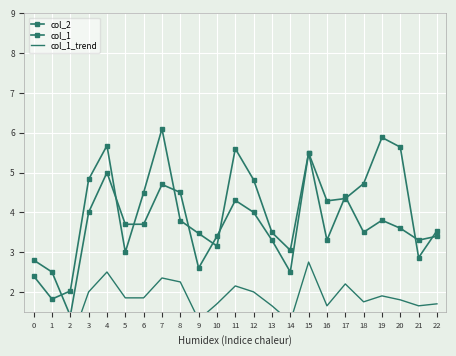

How many values in the col_1 series are below 3?

5